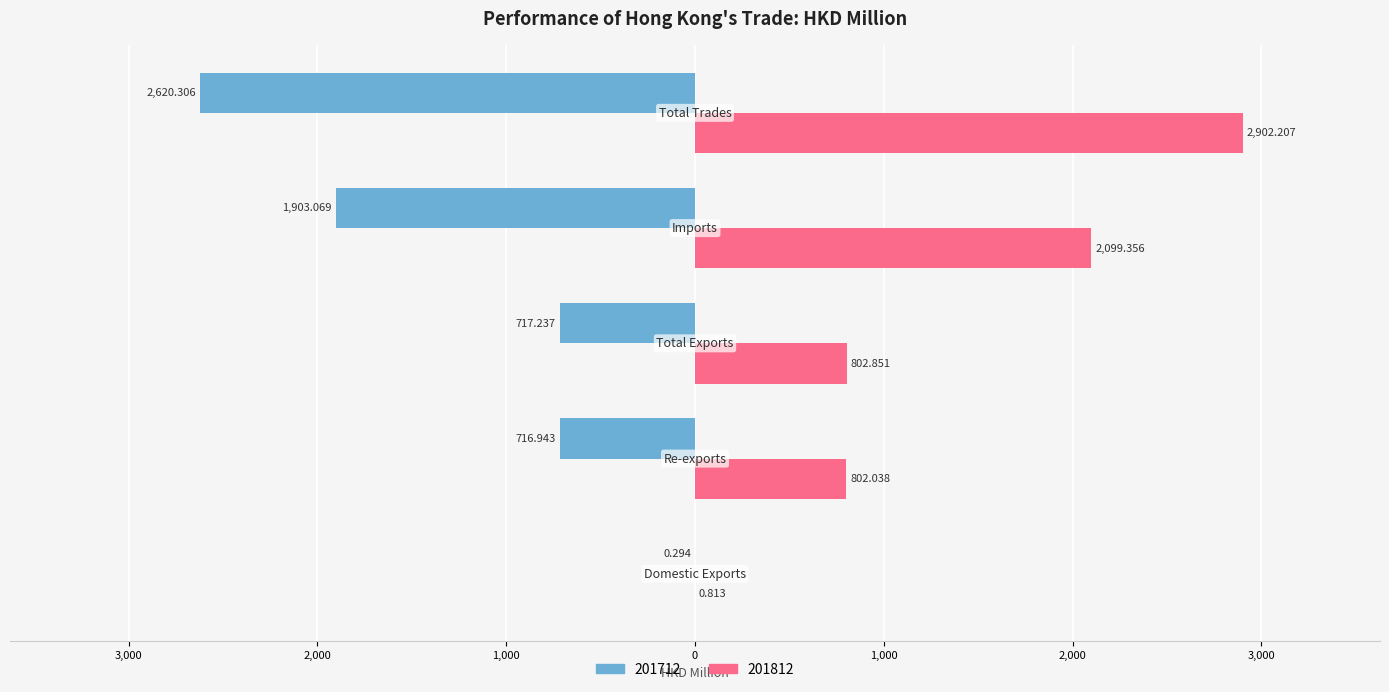

What are all the series names shown in the legend?

201712, 201812